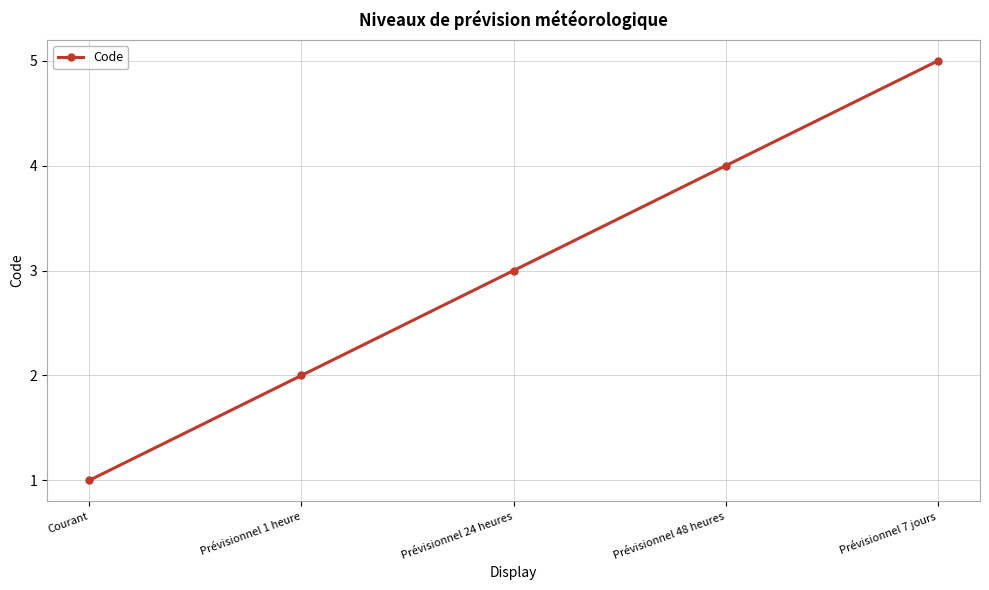

The chart shows a value of 4 at Prévisionnel 24 heures. True or false?

False